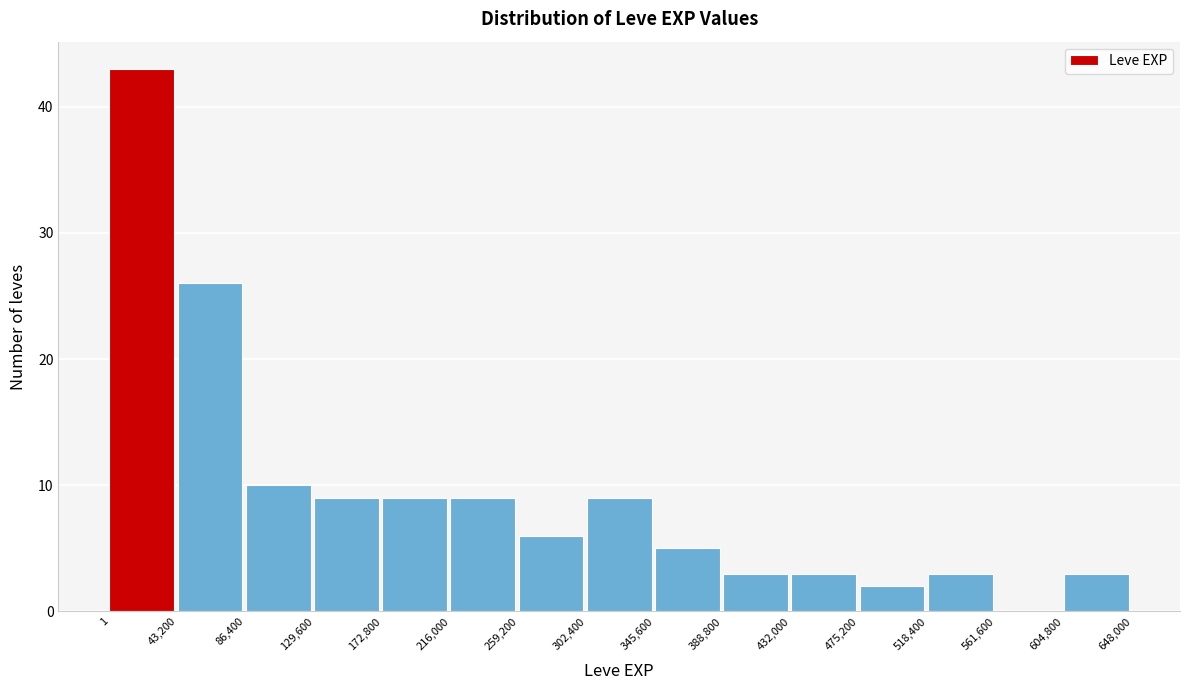

Reading left to right, transcribe this chart: for each bar, give the range it covers on the x-axis and its height. The values are not printed on the chart, so give them approximately, as read against the axis.

1 to 43,200: 43
43,200 to 86,400: 26
86,400 to 129,600: 10
129,600 to 172,800: 9
172,800 to 216,000: 9
216,000 to 259,200: 9
259,200 to 302,400: 6
302,400 to 345,600: 9
345,600 to 388,800: 5
388,800 to 432,000: 3
432,000 to 475,200: 3
475,200 to 518,400: 2
518,400 to 561,600: 3
561,600 to 604,800: 0
604,800 to 648,000: 3